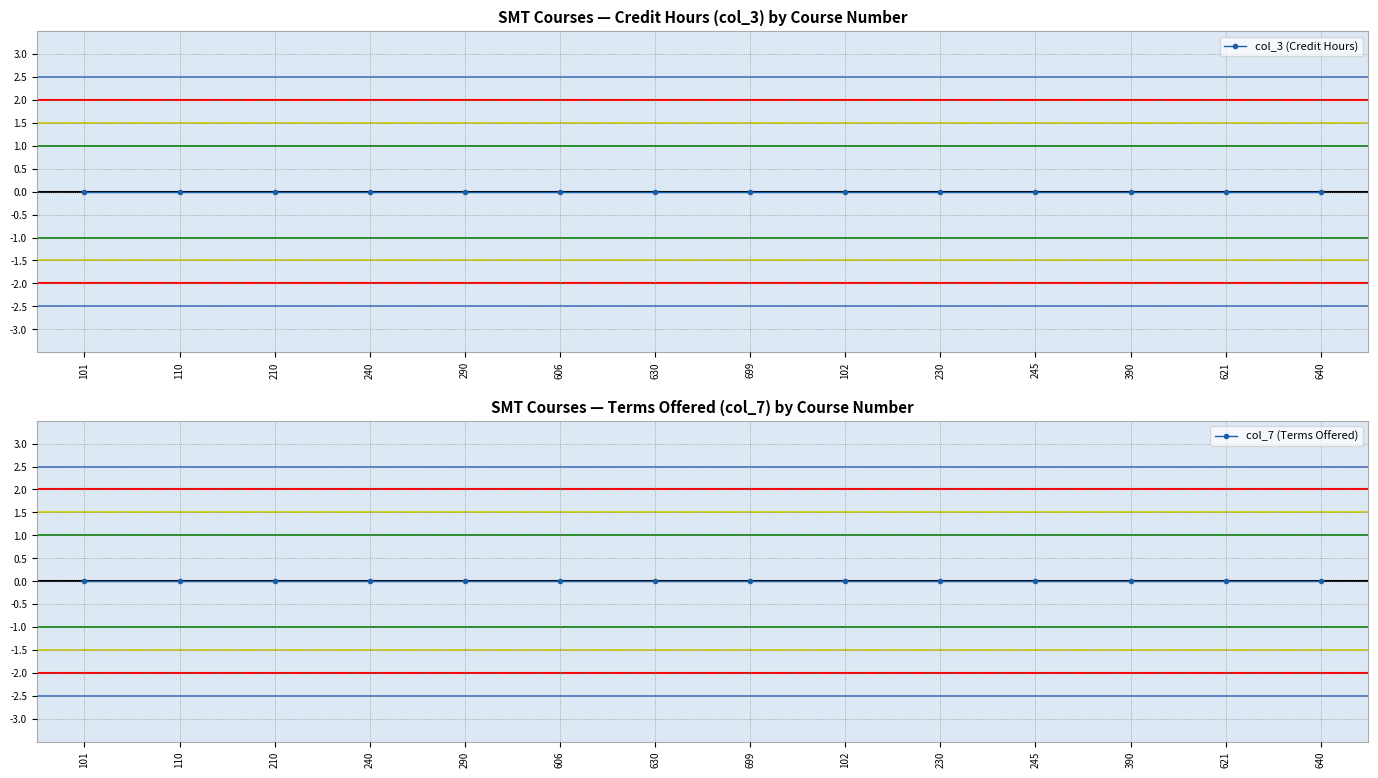

Rank the series by their average value, from highest to lowest.

col_3, col_7